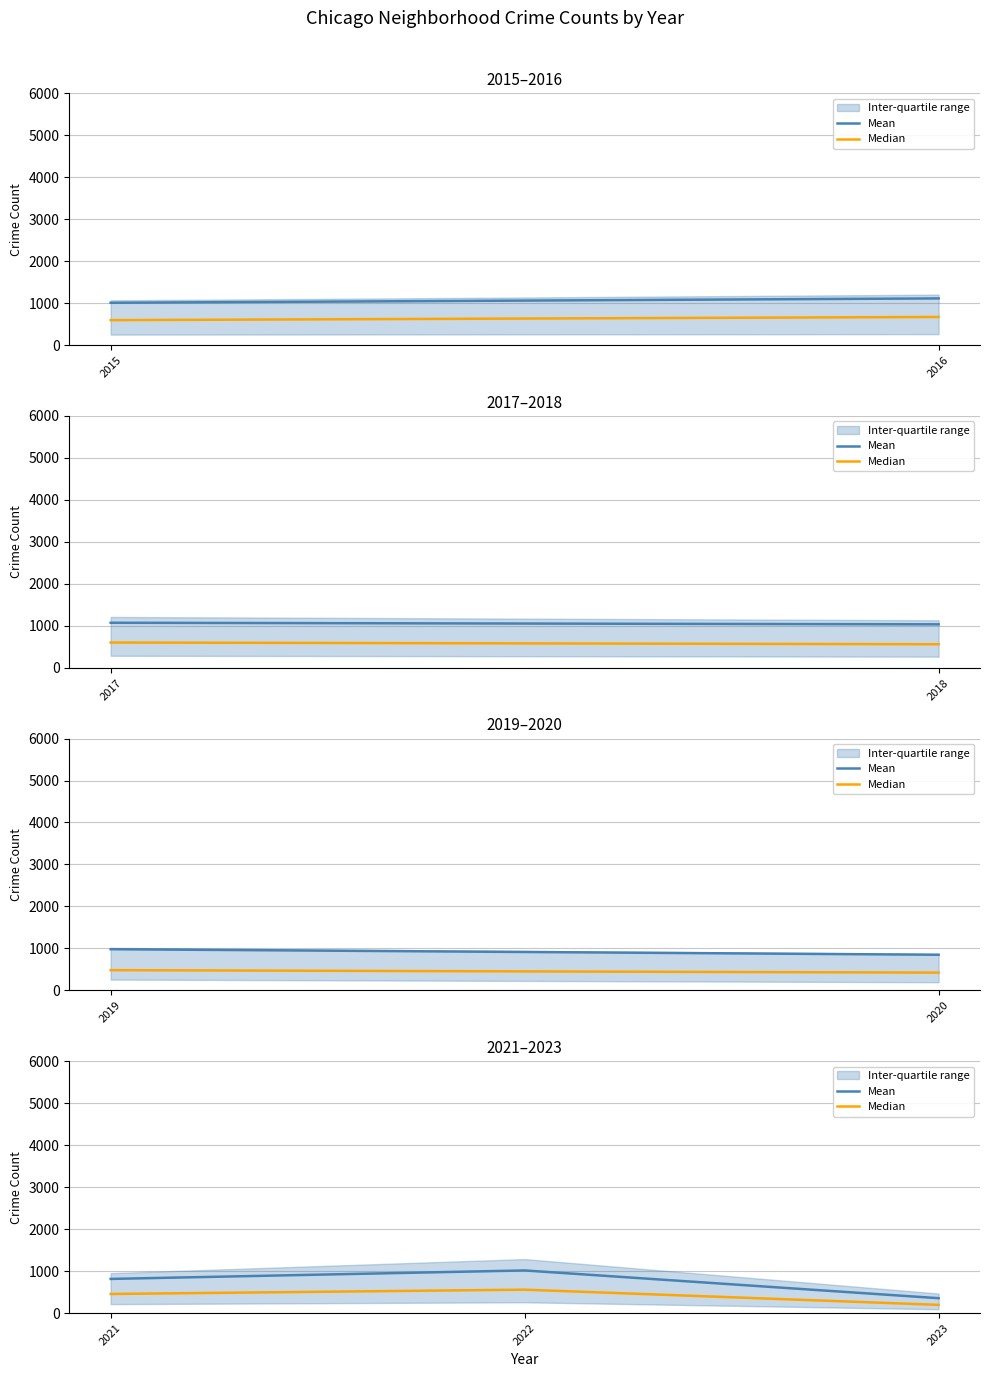

Count the number of categories in the chart.

3